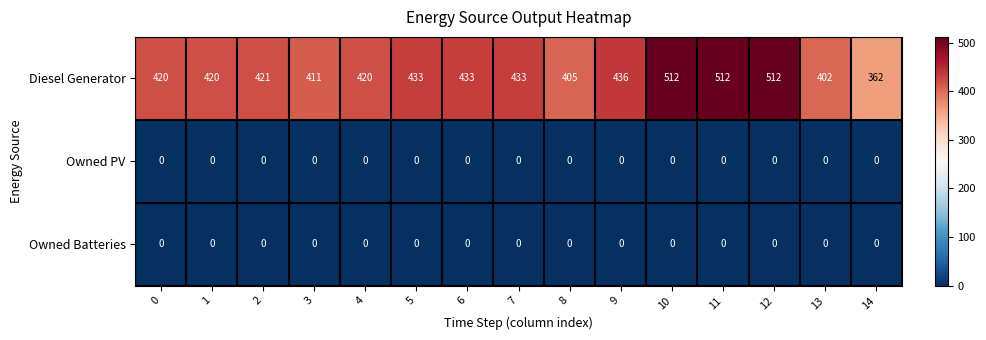

The value of Owned Batteries at 13 is 0. True or false?

True